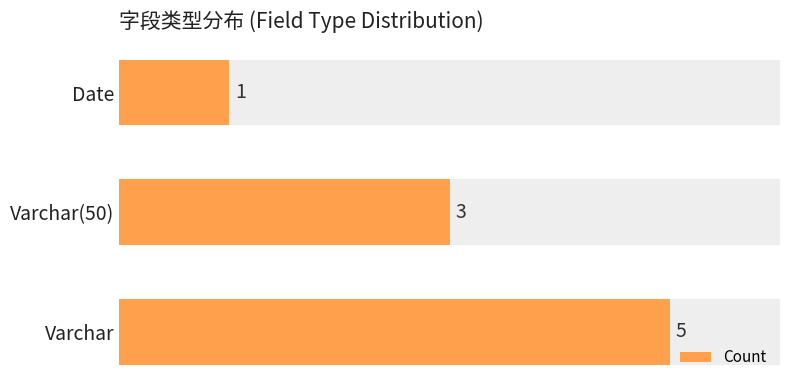

True or false: the data shows 3 at Varchar(50).

True